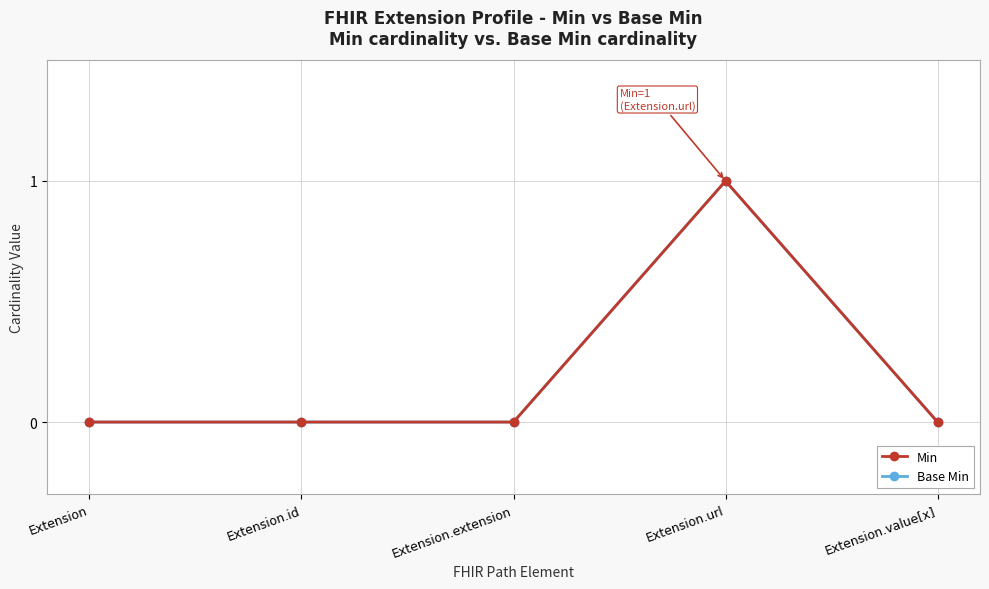

Reading left to right, transcribe all the data shown in this chart.

Min: 0	0	0	1	0
Base Min: 0	0	0	1	0